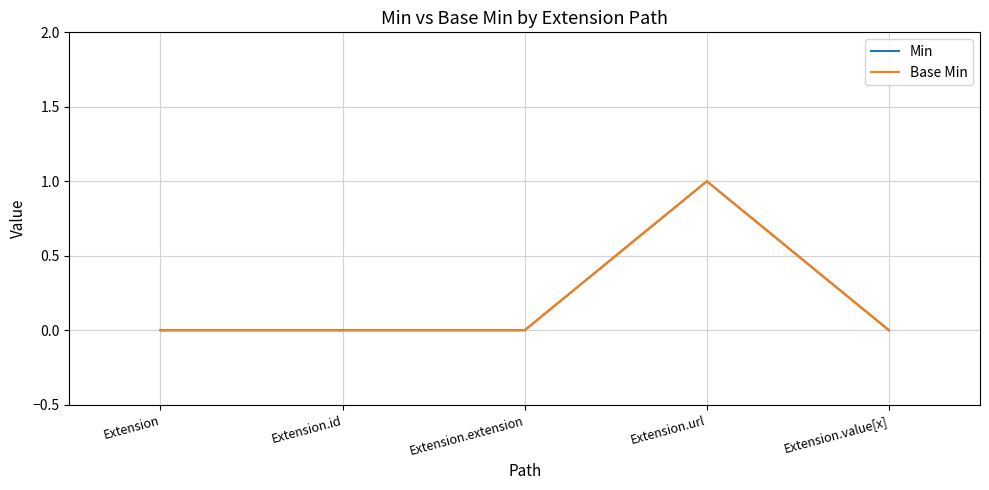

At Extension, list the series in order from smallest to largest.

Min, Base Min